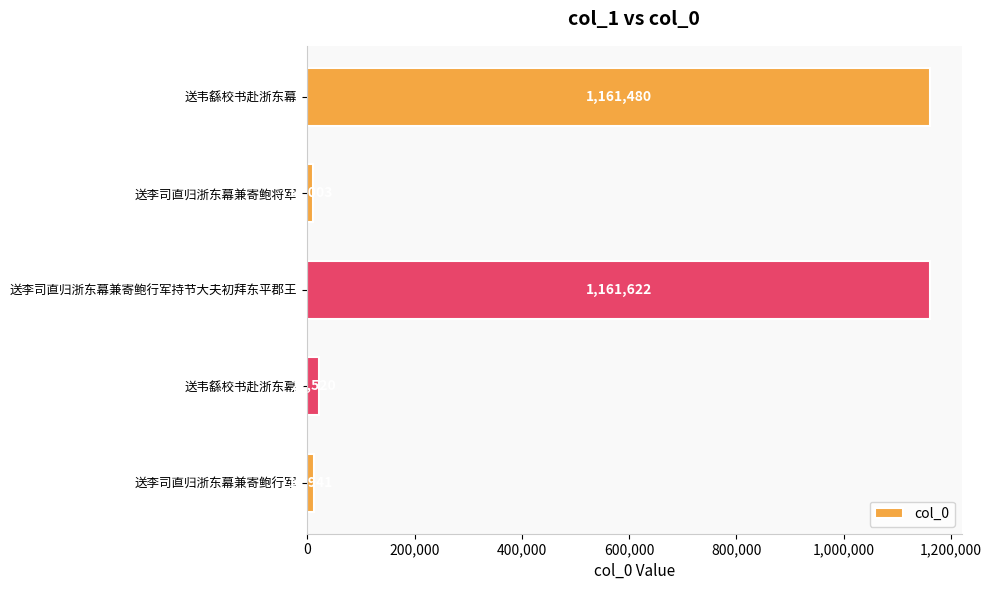

Which label corresponds to the smallest value in the chart?

送李司直归浙东幕兼寄鲍将军